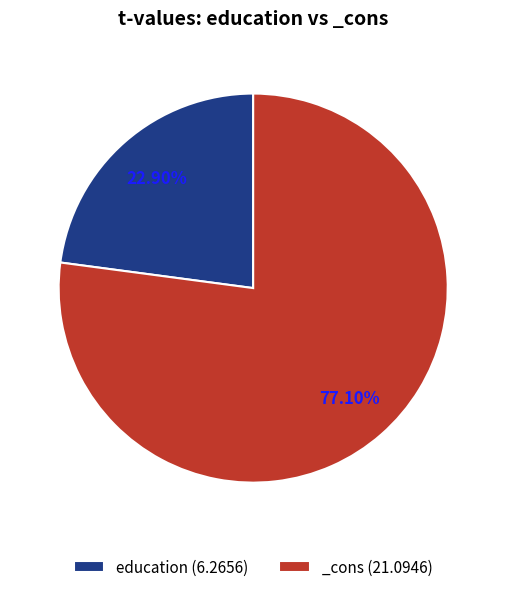

Rank the categories by value from highest to lowest.

_cons, education